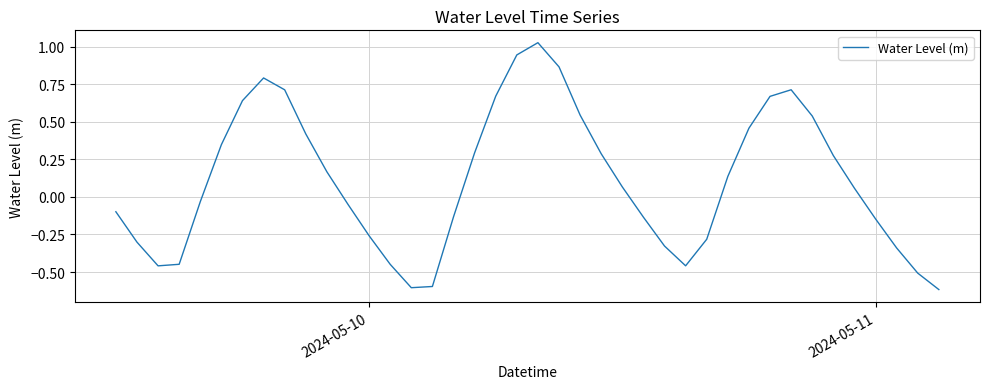

What is the difference between the maximum and minimum values?

1.6